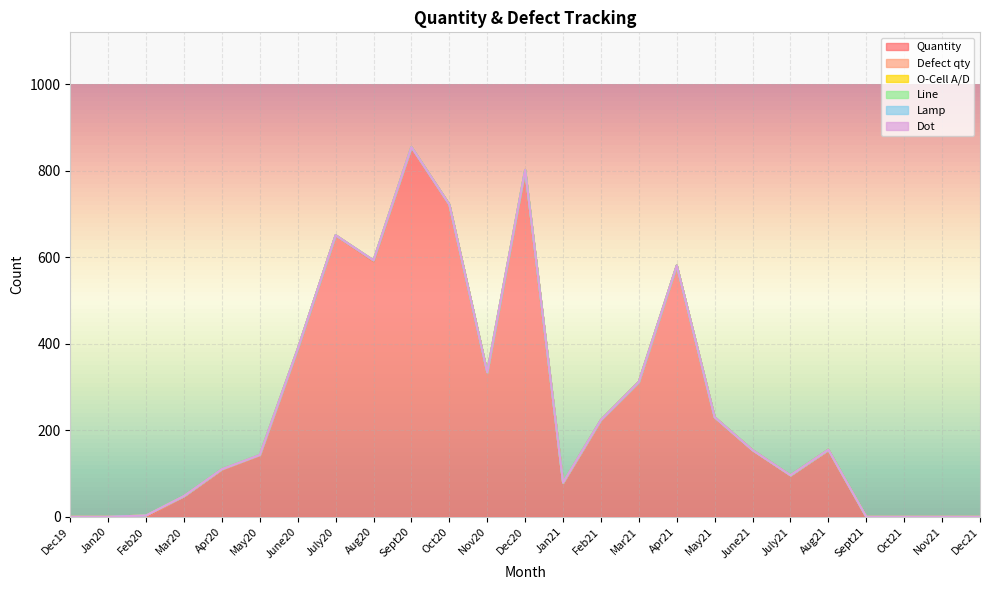

Does the chart display data point markers on the line(s)?

No